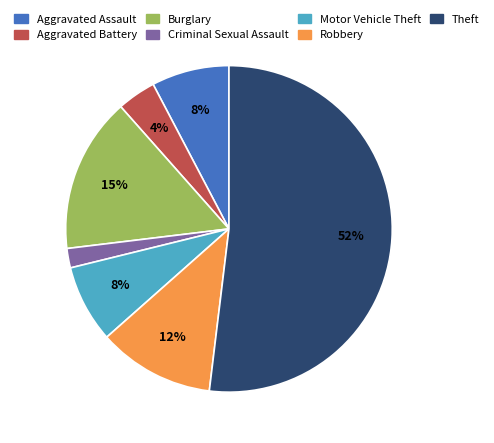

Do Theft and Aggravated Assault together represent more than half of the pie?

Yes